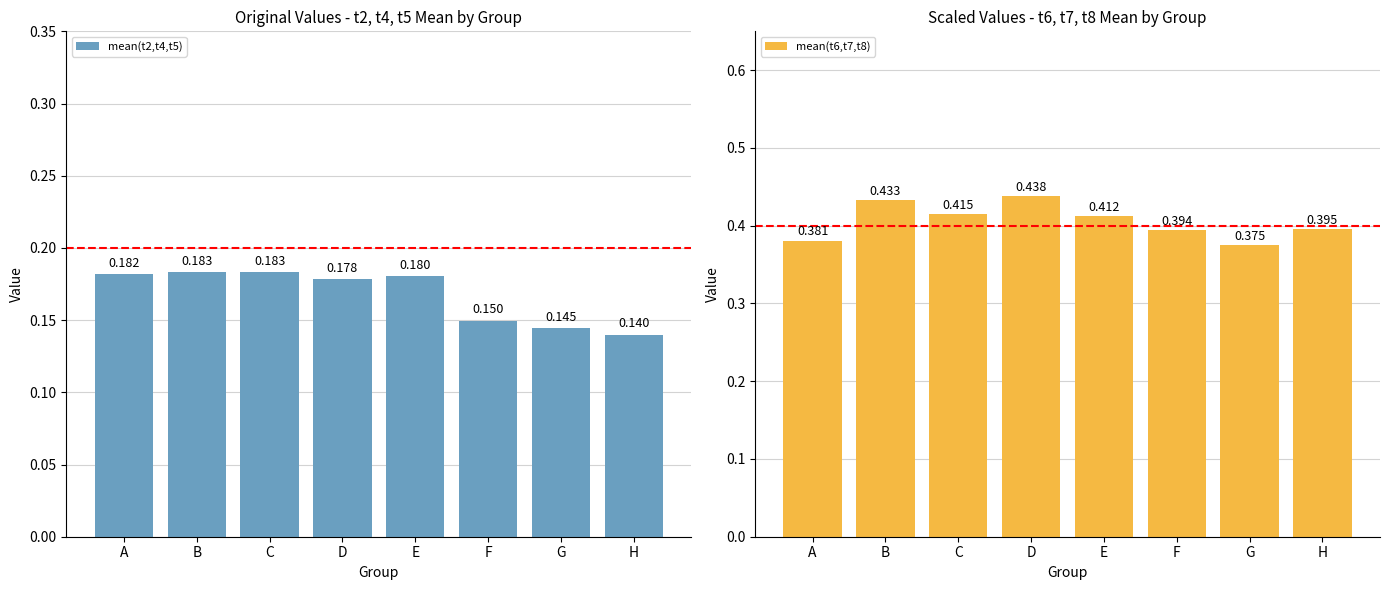

How many mean(t6,t7,t8) values are between 0 and 1?

8